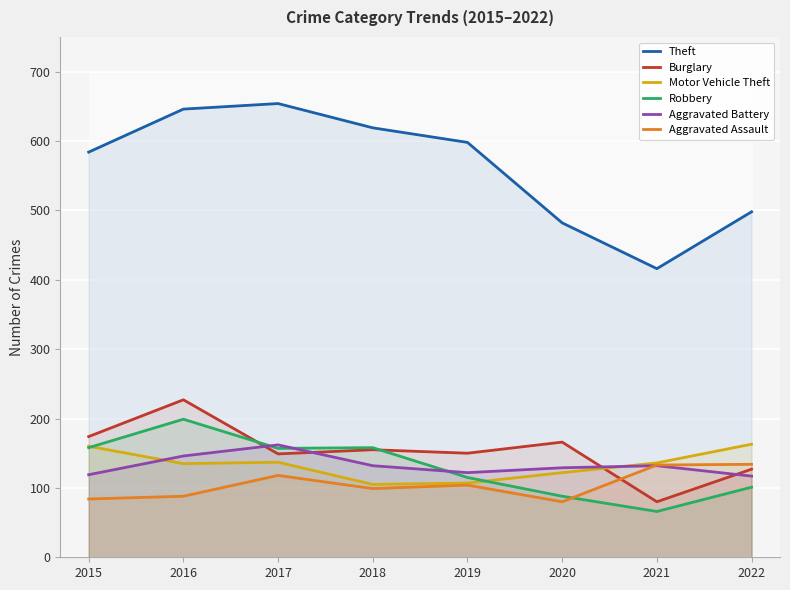

What is the total value across all series at 2015?

1279